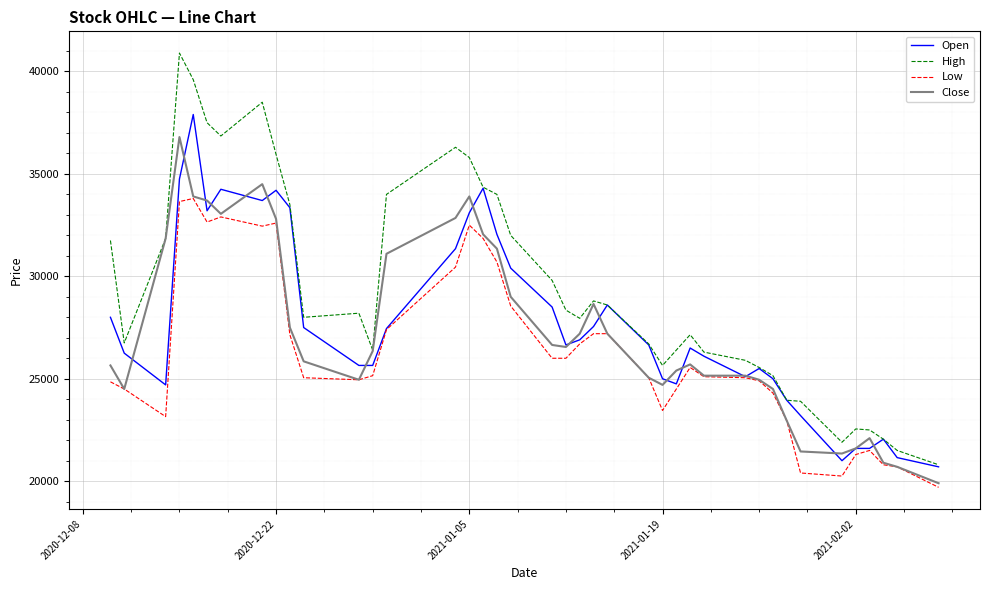

How many lines are shown in the chart?

4